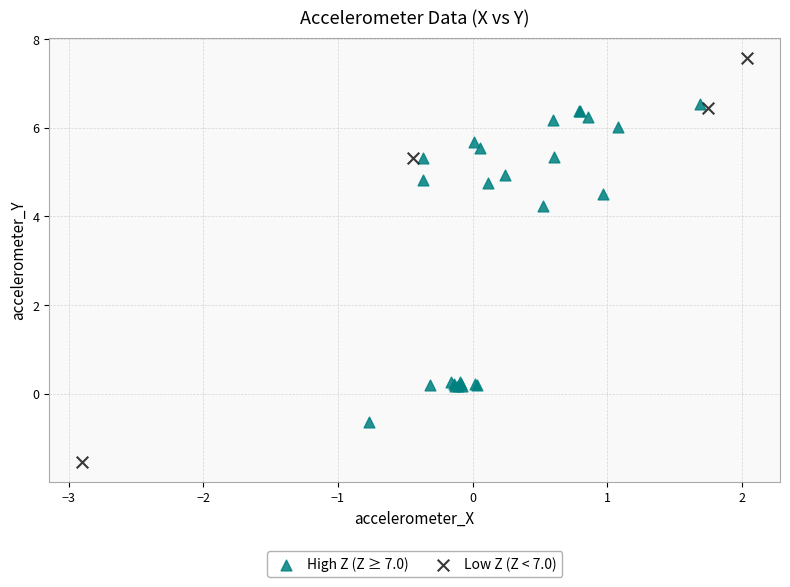

Which series has the widest spread of Y values?

Low Z (Z < 7.0)